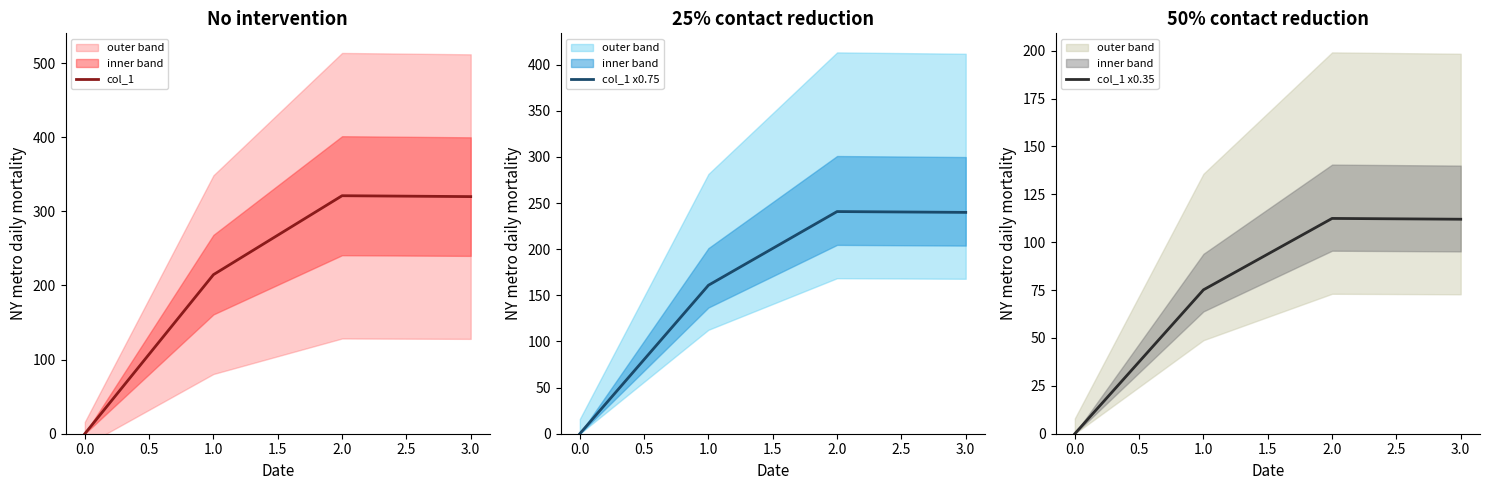

True or false: col_1 and col_1 x0.35 intersect in this chart.

False